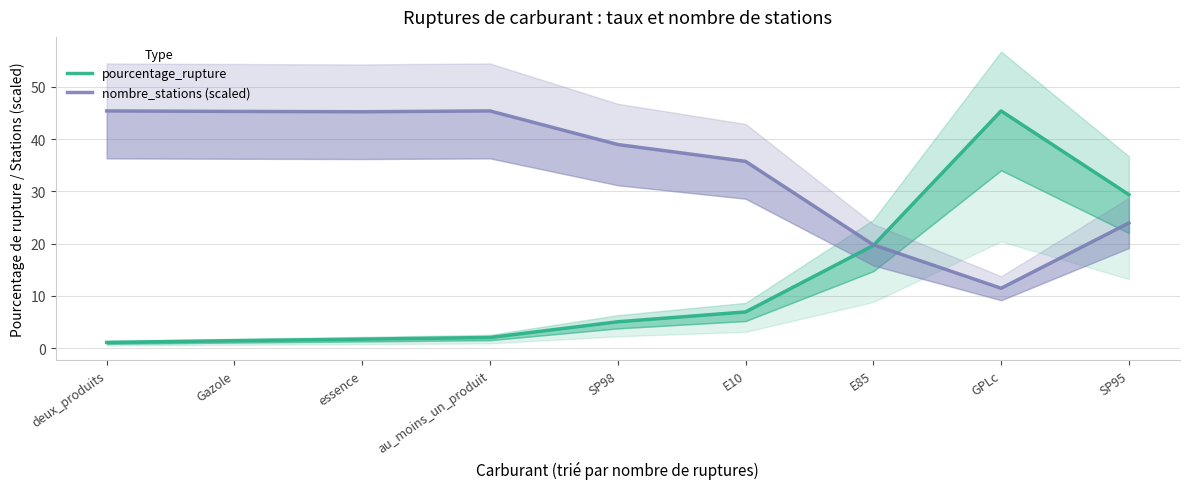

The value of nombre_stations (scaled) at SP95 is 42.7. True or false?

False